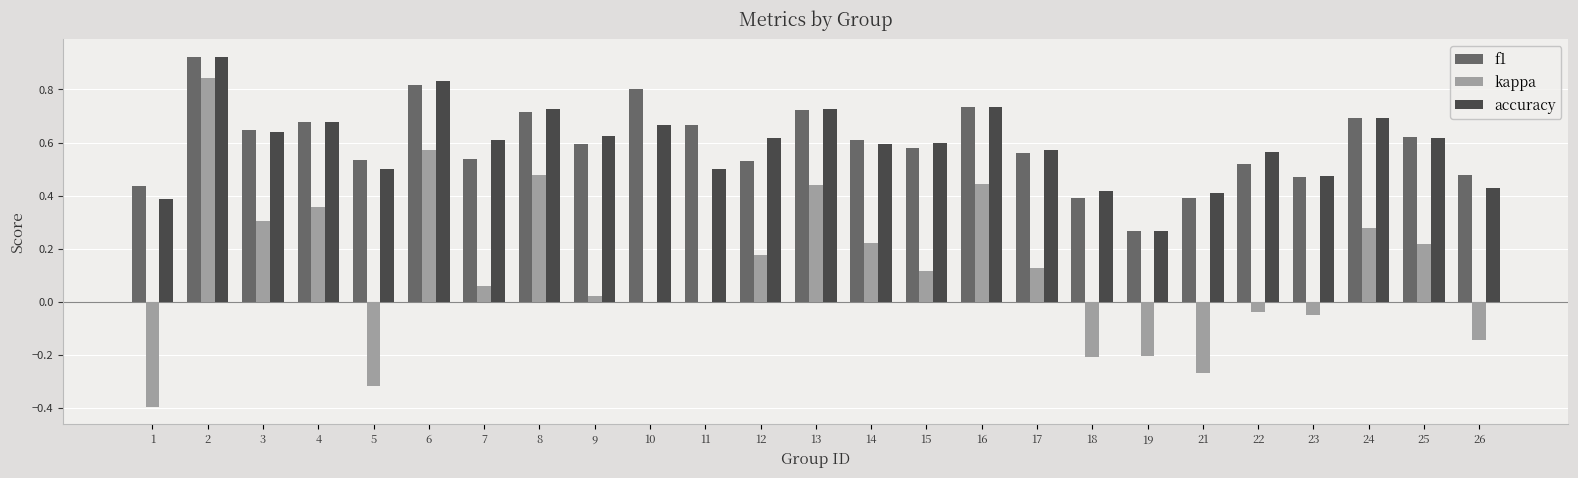

The accuracy series shows 0.6 at 7. True or false?

True